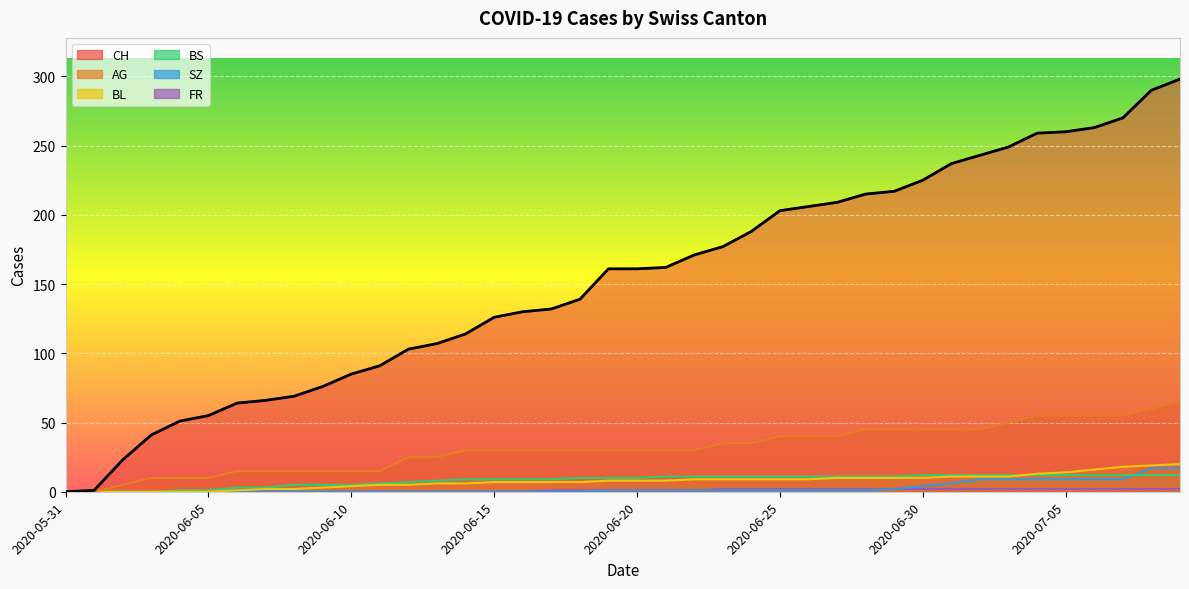

Reading right to left, transcribe all the data shown in this chart.

CH: 2020-07-09=298	2020-07-08=290	2020-07-07=270	2020-07-06=263	2020-07-05=260	2020-07-04=259	2020-07-03=249	2020-07-02=243	2020-07-01=237	2020-06-30=225	2020-06-29=217	2020-06-28=215	2020-06-27=209	2020-06-26=206	2020-06-25=203	2020-06-24=188	2020-06-23=177	2020-06-22=171	2020-06-21=162	2020-06-20=161	2020-06-19=161	2020-06-18=139	2020-06-17=132	2020-06-16=130	2020-06-15=126	2020-06-14=114	2020-06-13=107	2020-06-12=103	2020-06-11=91	2020-06-10=85	2020-06-09=76	2020-06-08=69	2020-06-07=66	2020-06-06=64	2020-06-05=55	2020-06-04=51	2020-06-03=41	2020-06-02=23	2020-06-01=1	2020-05-31=0
AG: 2020-07-09=65	2020-07-08=60	2020-07-07=55	2020-07-06=55	2020-07-05=55	2020-07-04=55	2020-07-03=50	2020-07-02=45	2020-07-01=45	2020-06-30=45	2020-06-29=45	2020-06-28=45	2020-06-27=40	2020-06-26=40	2020-06-25=40	2020-06-24=35	2020-06-23=35	2020-06-22=30	2020-06-21=30	2020-06-20=30	2020-06-19=30	2020-06-18=30	2020-06-17=30	2020-06-16=30	2020-06-15=30	2020-06-14=30	2020-06-13=25	2020-06-12=25	2020-06-11=15	2020-06-10=15	2020-06-09=15	2020-06-08=15	2020-06-07=15	2020-06-06=15	2020-06-05=10	2020-06-04=10	2020-06-03=10	2020-06-02=5	2020-06-01=0	2020-05-31=0
BL: 2020-07-09=20	2020-07-08=19	2020-07-07=18	2020-07-06=16	2020-07-05=14	2020-07-04=13	2020-07-03=11	2020-07-02=11	2020-07-01=11	2020-06-30=10	2020-06-29=10	2020-06-28=10	2020-06-27=10	2020-06-26=9	2020-06-25=9	2020-06-24=9	2020-06-23=9	2020-06-22=9	2020-06-21=8	2020-06-20=8	2020-06-19=8	2020-06-18=7	2020-06-17=7	2020-06-16=7	2020-06-15=7	2020-06-14=6	2020-06-13=6	2020-06-12=5	2020-06-11=5	2020-06-10=4	2020-06-09=3	2020-06-08=2	2020-06-07=2	2020-06-06=1	2020-06-05=0	2020-06-04=0	2020-06-03=0	2020-06-02=0	2020-06-01=0	2020-05-31=0
BS: 2020-07-09=12	2020-07-08=12	2020-07-07=12	2020-07-06=12	2020-07-05=12	2020-07-04=12	2020-07-03=12	2020-07-02=12	2020-07-01=12	2020-06-30=12	2020-06-29=11	2020-06-28=11	2020-06-27=11	2020-06-26=11	2020-06-25=11	2020-06-24=11	2020-06-23=11	2020-06-22=11	2020-06-21=11	2020-06-20=10	2020-06-19=10	2020-06-18=10	2020-06-17=9	2020-06-16=9	2020-06-15=9	2020-06-14=9	2020-06-13=8	2020-06-12=7	2020-06-11=6	2020-06-10=5	2020-06-09=5	2020-06-08=5	2020-06-07=3	2020-06-06=3	2020-06-05=1	2020-06-04=1	2020-06-03=0	2020-06-02=0	2020-06-01=0	2020-05-31=0
SZ: 2020-07-09=17	2020-07-08=17	2020-07-07=9	2020-07-06=9	2020-07-05=9	2020-07-04=9	2020-07-03=9	2020-07-02=9	2020-07-01=6	2020-06-30=4	2020-06-29=2	2020-06-28=1	2020-06-27=1	2020-06-26=1	2020-06-25=1	2020-06-24=1	2020-06-23=1	2020-06-22=1	2020-06-21=1	2020-06-20=1	2020-06-19=1	2020-06-18=0	2020-06-17=0	2020-06-16=0	2020-06-15=0	2020-06-14=0	2020-06-13=0	2020-06-12=0	2020-06-11=0	2020-06-10=0	2020-06-09=0	2020-06-08=0	2020-06-07=0	2020-06-06=0	2020-06-05=0	2020-06-04=0	2020-06-03=0	2020-06-02=0	2020-06-01=0	2020-05-31=0
FR: 2020-07-09=2	2020-07-08=2	2020-07-07=2	2020-07-06=2	2020-07-05=2	2020-07-04=2	2020-07-03=2	2020-07-02=2	2020-07-01=2	2020-06-30=2	2020-06-29=2	2020-06-28=2	2020-06-27=2	2020-06-26=2	2020-06-25=2	2020-06-24=2	2020-06-23=2	2020-06-22=1	2020-06-21=1	2020-06-20=1	2020-06-19=1	2020-06-18=1	2020-06-17=1	2020-06-16=0	2020-06-15=0	2020-06-14=0	2020-06-13=0	2020-06-12=0	2020-06-11=0	2020-06-10=0	2020-06-09=0	2020-06-08=0	2020-06-07=0	2020-06-06=0	2020-06-05=0	2020-06-04=0	2020-06-03=0	2020-06-02=0	2020-06-01=0	2020-05-31=0